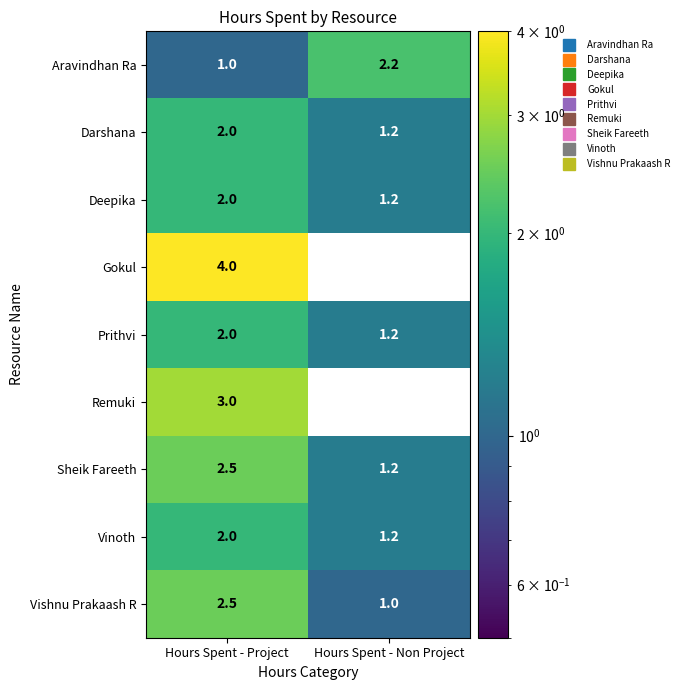

Which series has the largest range (max minus min)?

Gokul